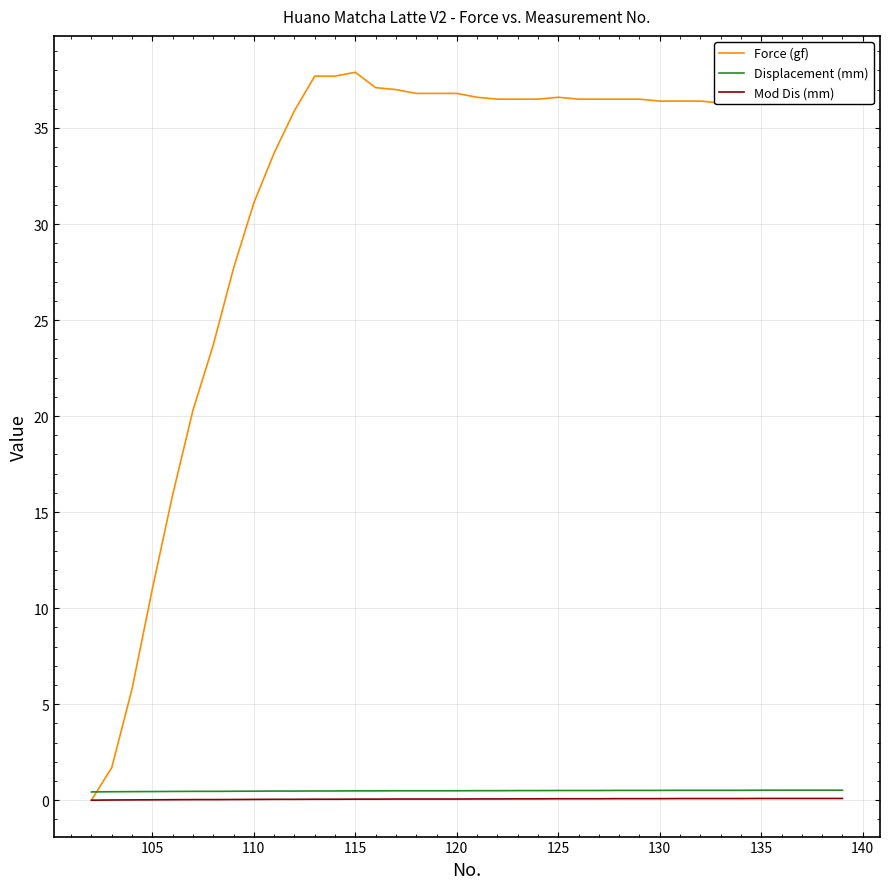

Which series has the largest total across all categories?

Force (gf)